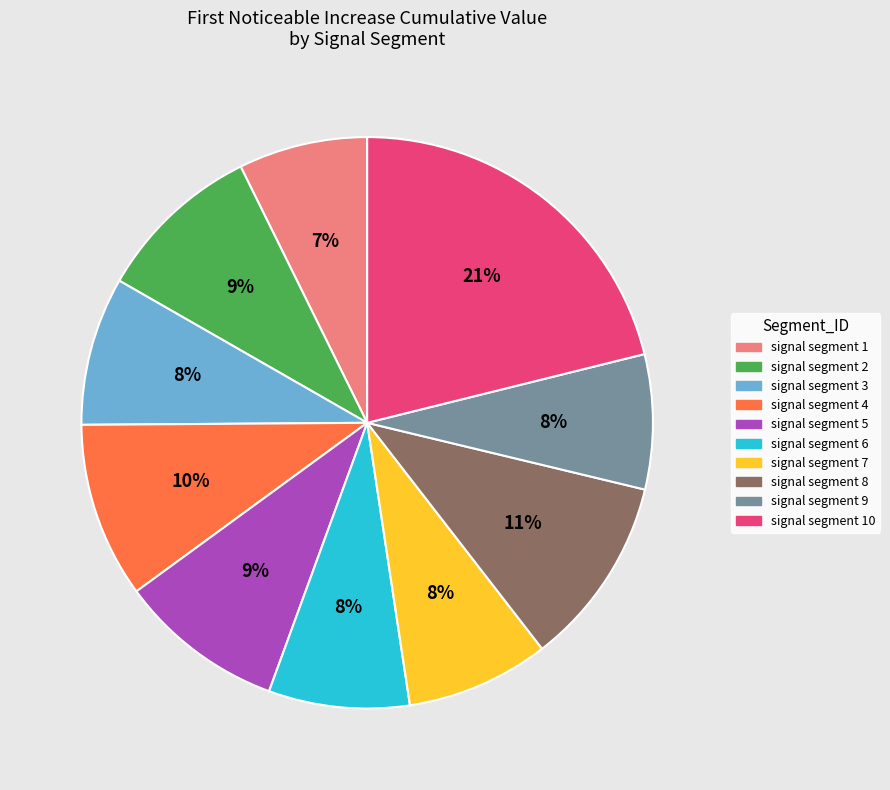

Does any single category account for the majority?

No